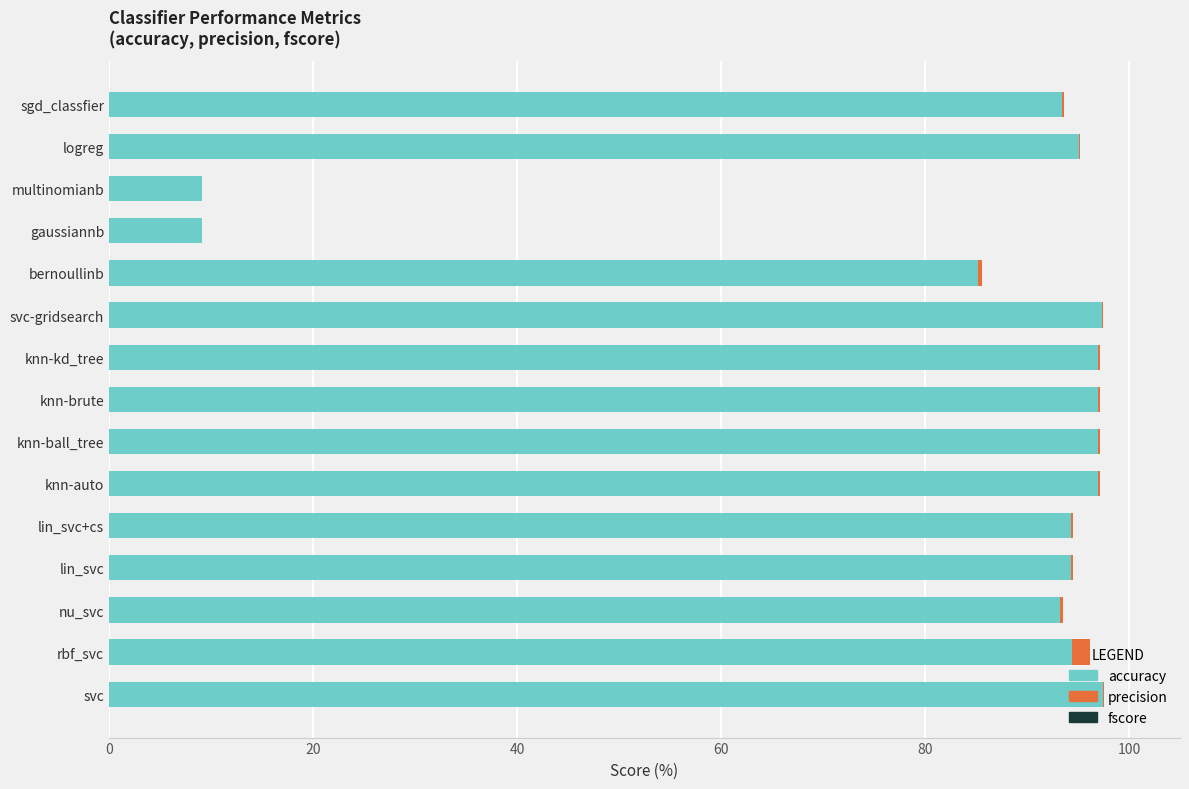

What is the total value across all series at gaussiannb?

9.1